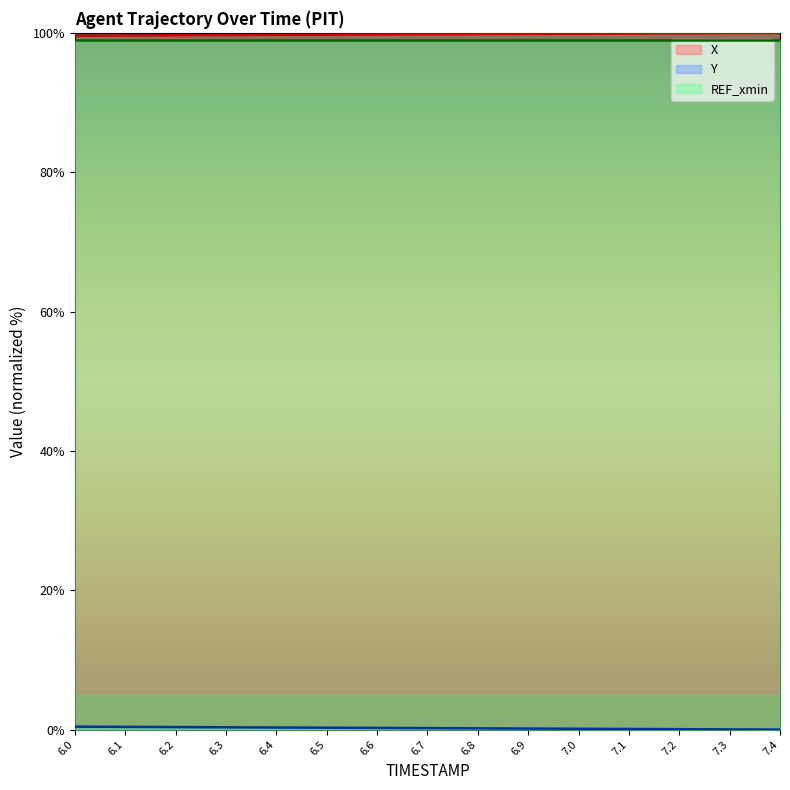

How many lines are shown in the chart?

3